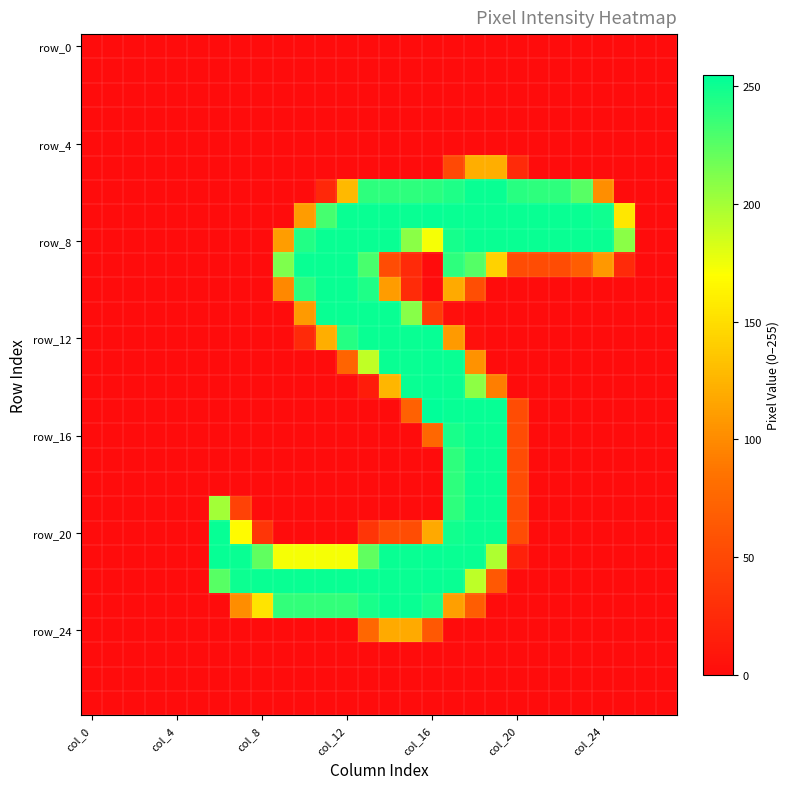

What is the maximum value shown in the chart?

255